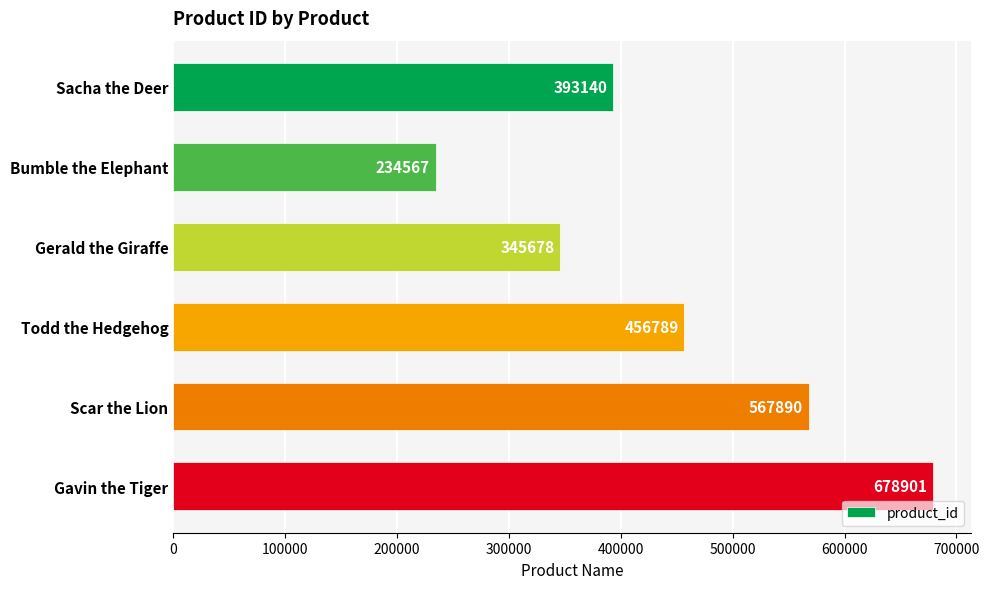

What is the average value?

446161